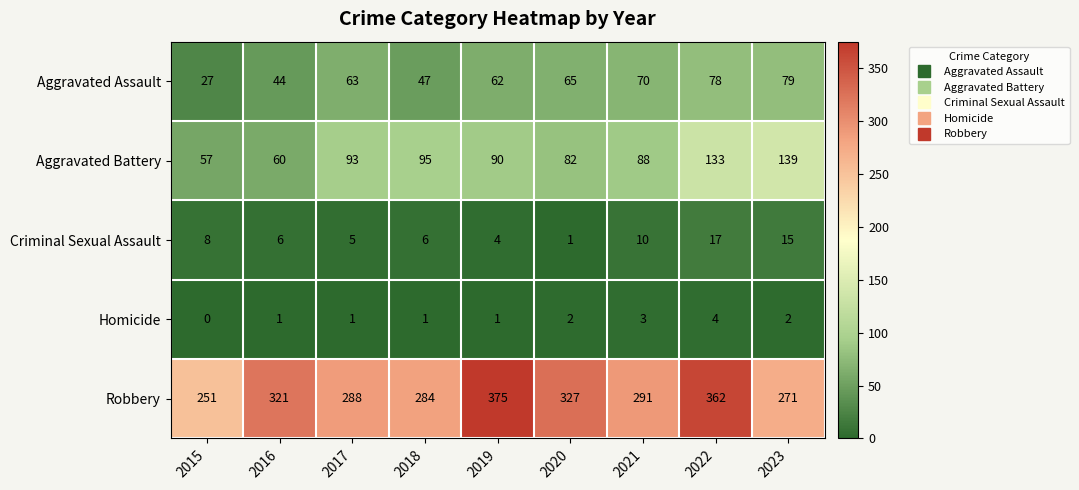

List the series in order of their peak value, lowest first.

Homicide, Criminal Sexual Assault, Aggravated Assault, Aggravated Battery, Robbery